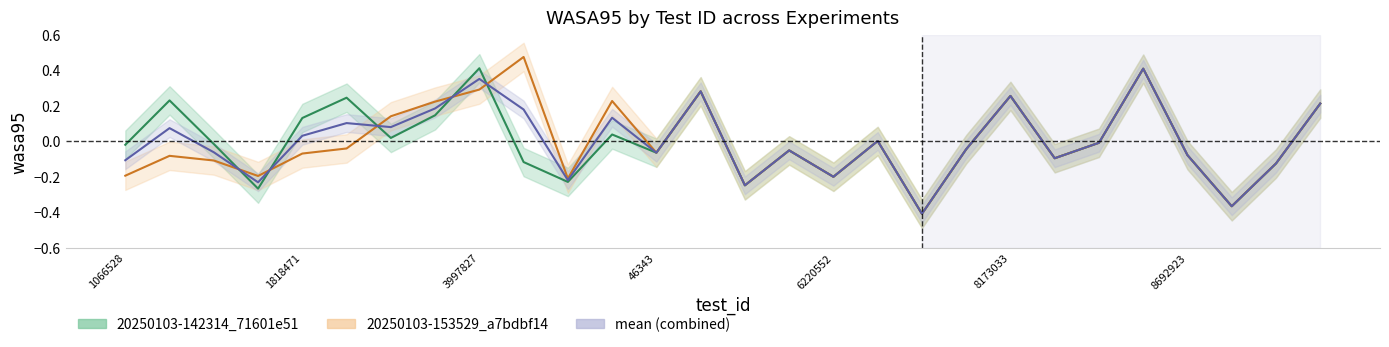

Rank the series at 23 from lowest to highest value.

20250103-142314_71601e51_line, 20250103-153529_a7bdbf14_line, mean_line